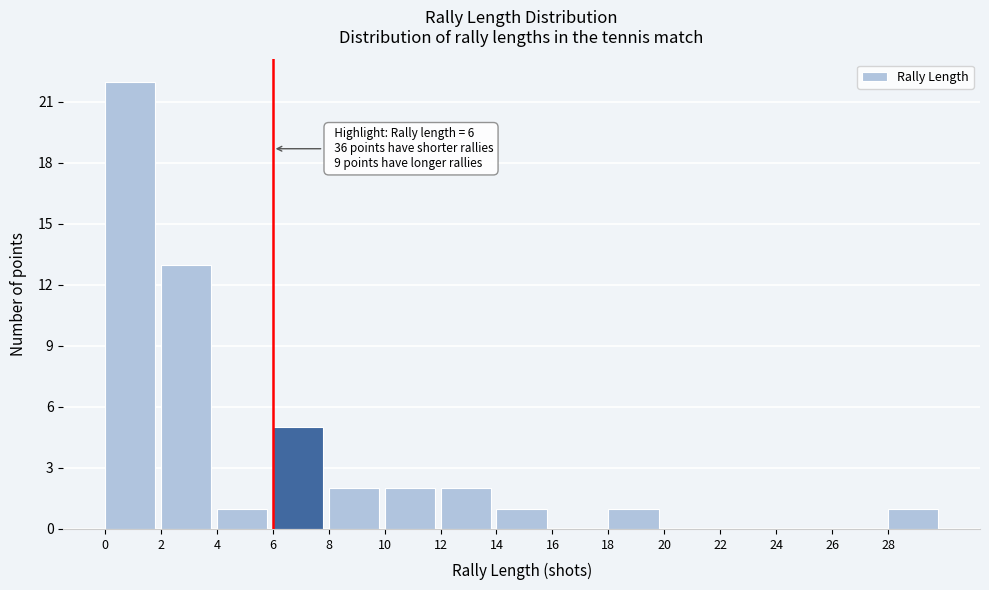

Which range on the x-axis has the tallest bar?

0 to 2